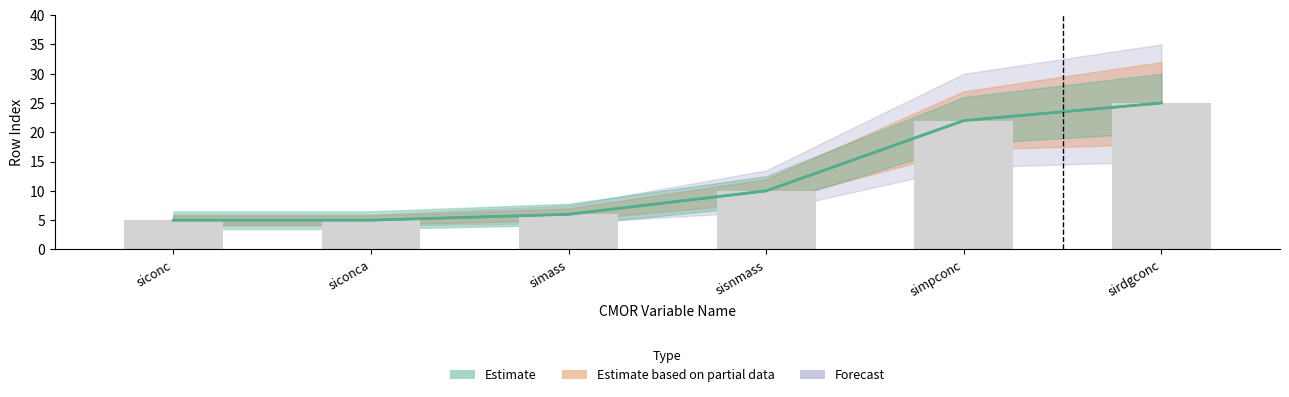

What is the average value of the simass series?

12